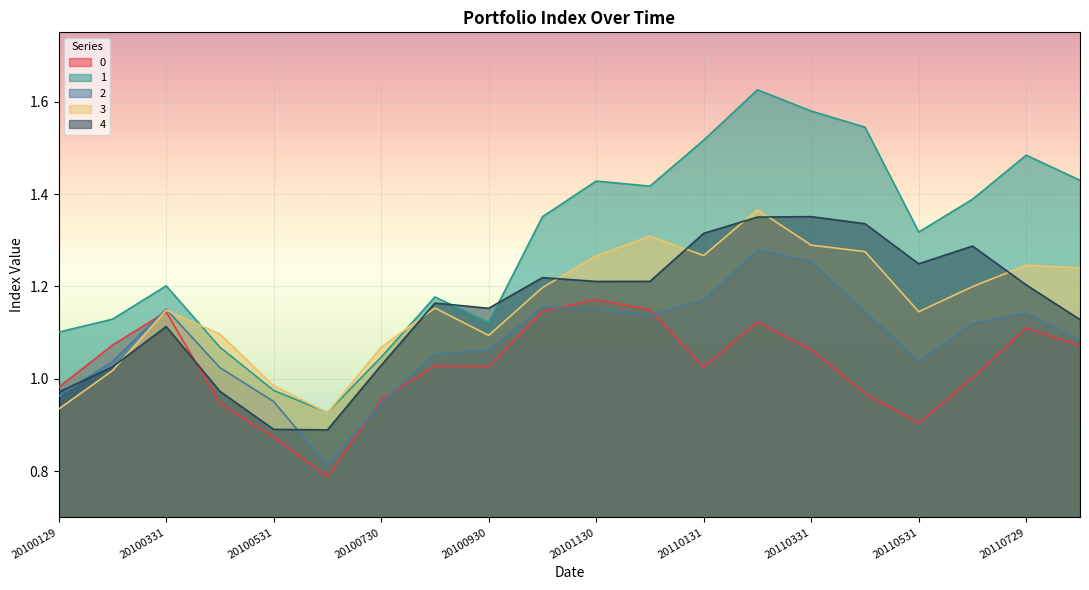

What is the value of the 3 point at the 18th from the left?

1.2